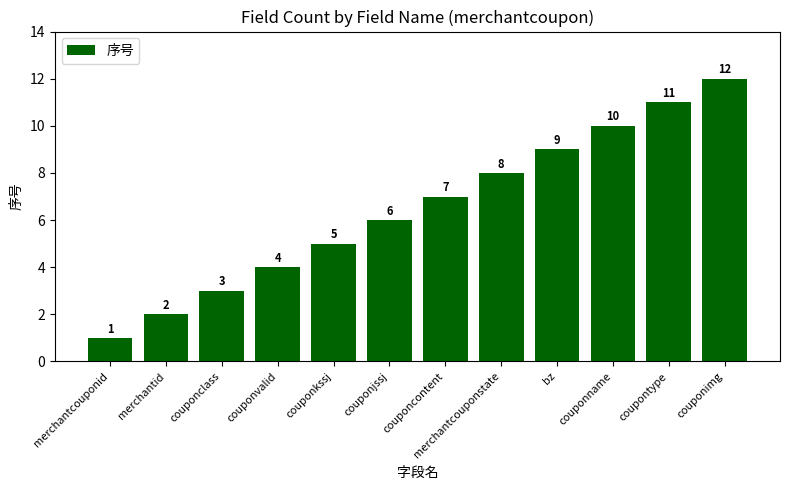

How many values are below 7?

6